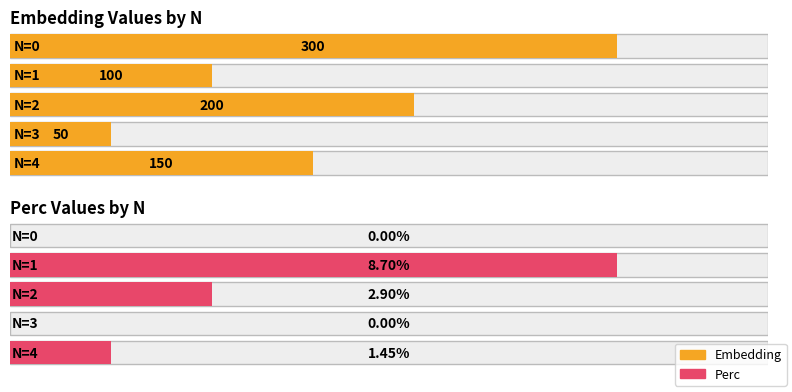

What is the value of the Embedding bar at the 5th from the left?

150.0